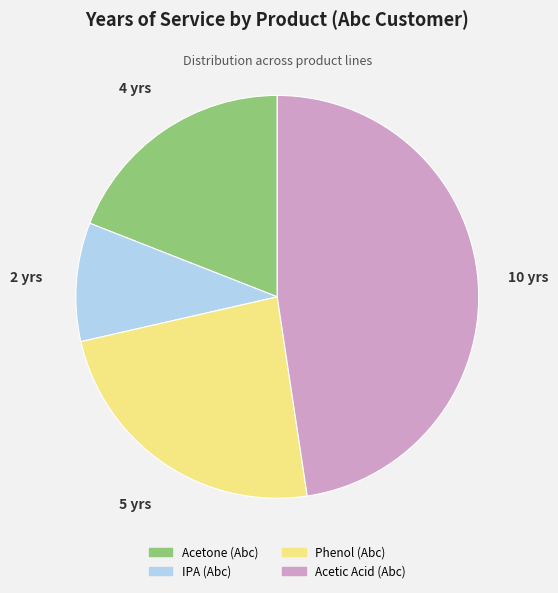

Does Phenol (Abc) represent more than half of the total?

No